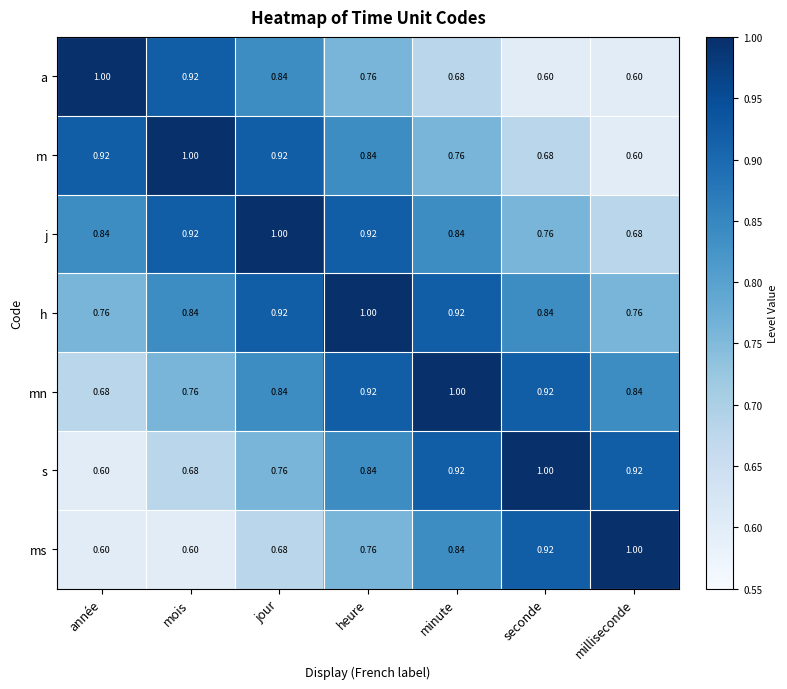

At which label does m reach its minimum?

milliseconde